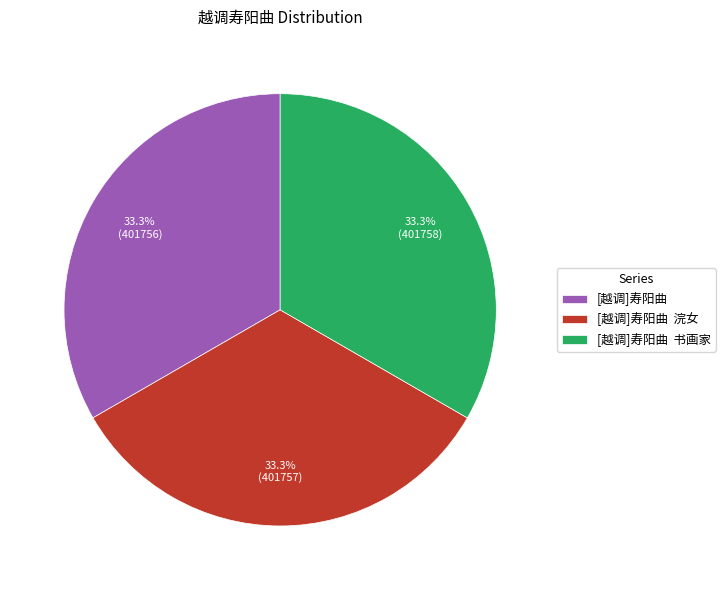

How many segments does this pie chart have?

3